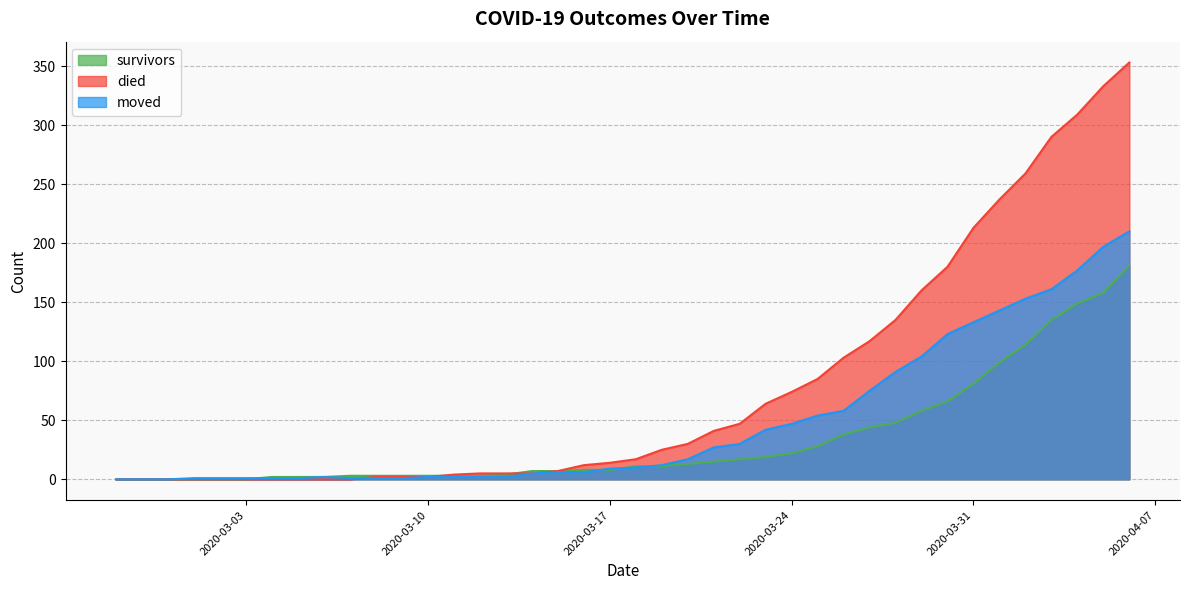

What is the spread (max minus min) of values at 2020-03-24?

52